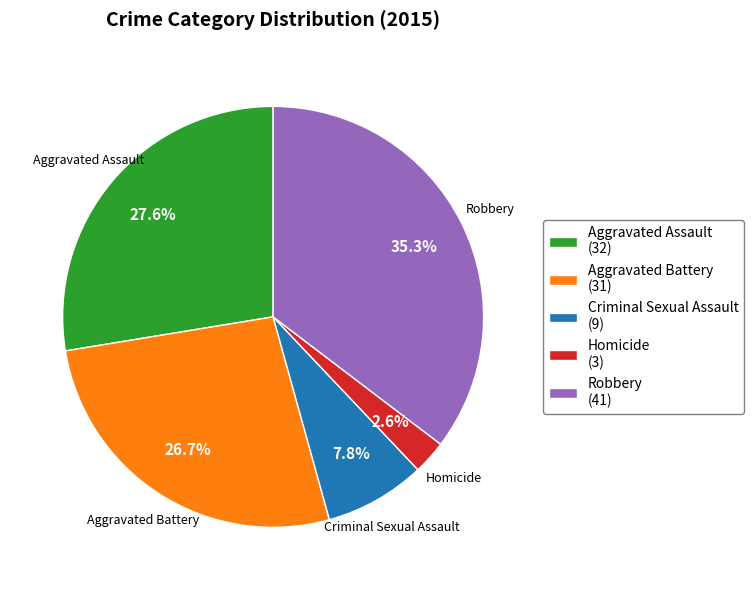

To the nearest percent, what portion does Aggravated Assault represent?

28%